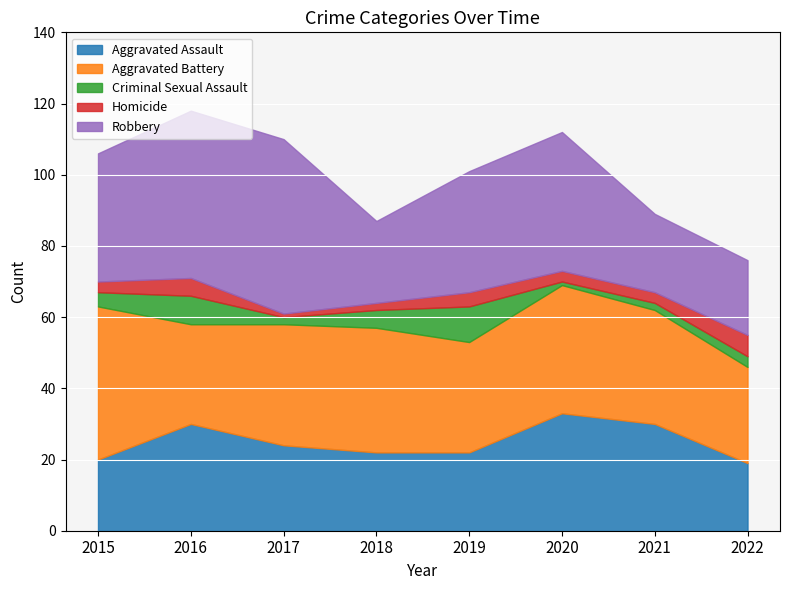

Reading right to left, list all the values displayed in this chart.

Aggravated Assault: 2022=19	2021=30	2020=33	2019=22	2018=22	2017=24	2016=30	2015=20
Aggravated Battery: 2022=27	2021=32	2020=36	2019=31	2018=35	2017=34	2016=28	2015=43
Criminal Sexual Assault: 2022=3	2021=2	2020=1	2019=10	2018=5	2017=2	2016=8	2015=4
Homicide: 2022=6	2021=3	2020=3	2019=4	2018=2	2017=1	2016=5	2015=3
Robbery: 2022=21	2021=22	2020=39	2019=34	2018=23	2017=49	2016=47	2015=36